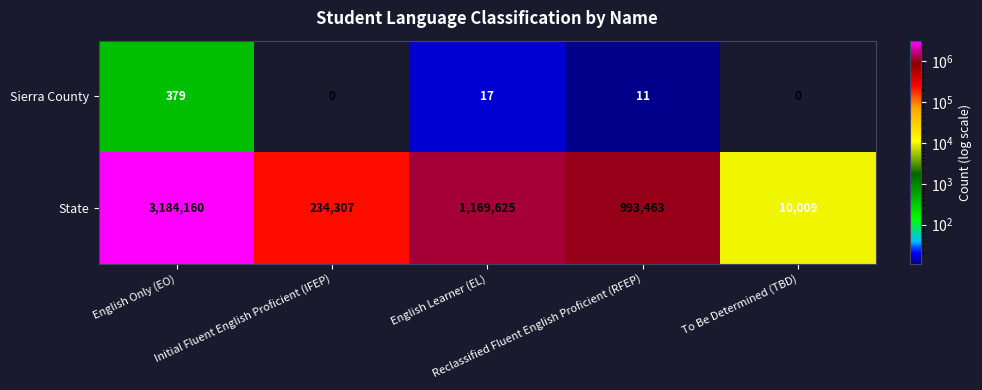

Which series has the widest spread of values?

State